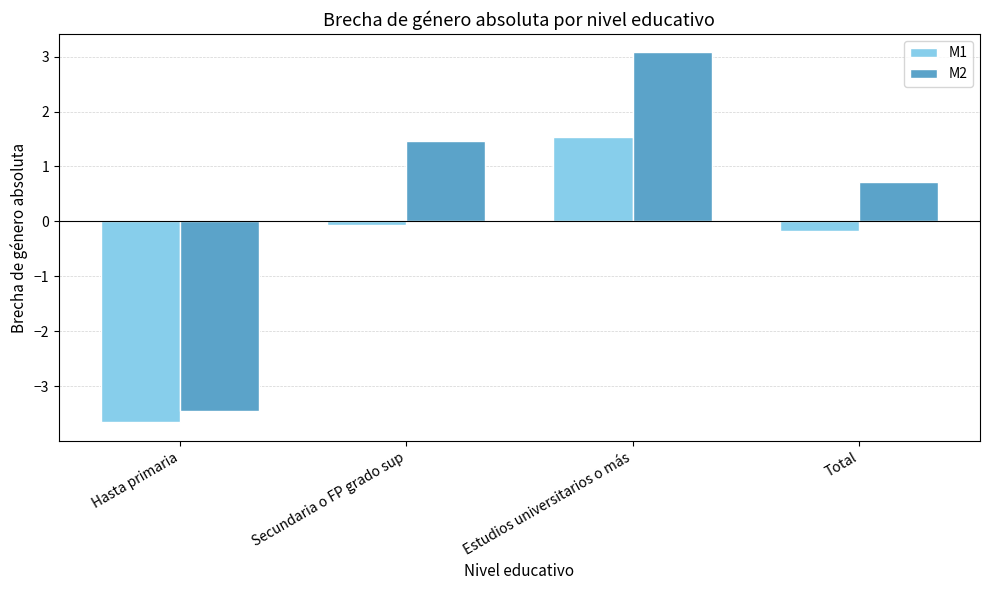

What is the total value across all series at Estudios universitarios o más?

4.6